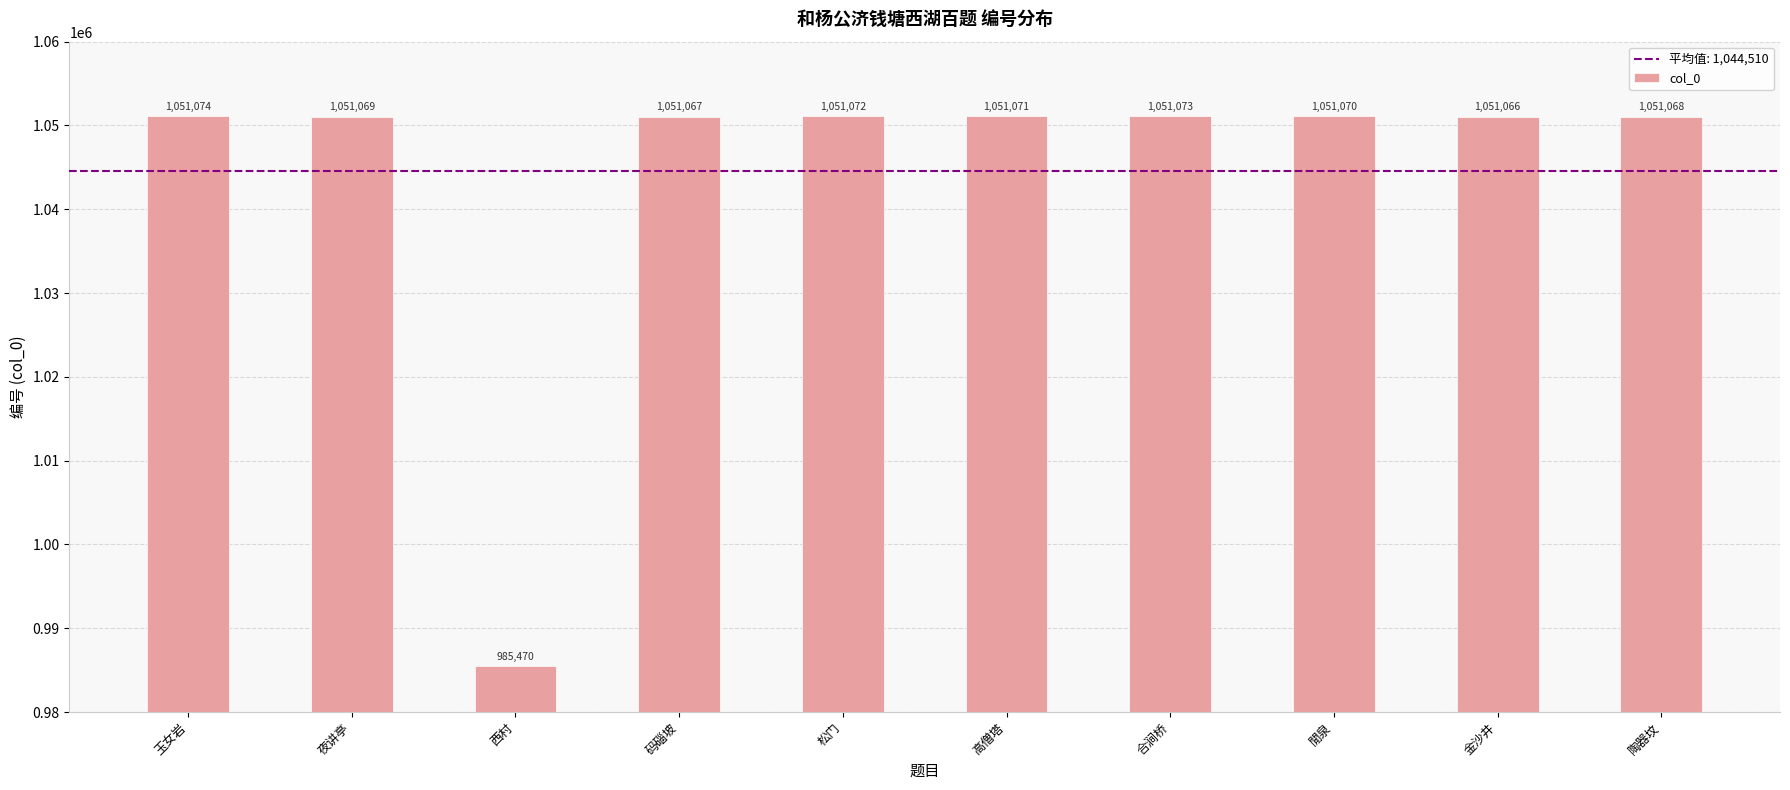

Rank the categories by value from lowest to highest.

西村, 金沙井, 码碯坡, 陶器坟, 夜讲亭, 閒泉, 高僧塔, 松门, 合涧桥, 玉女岩